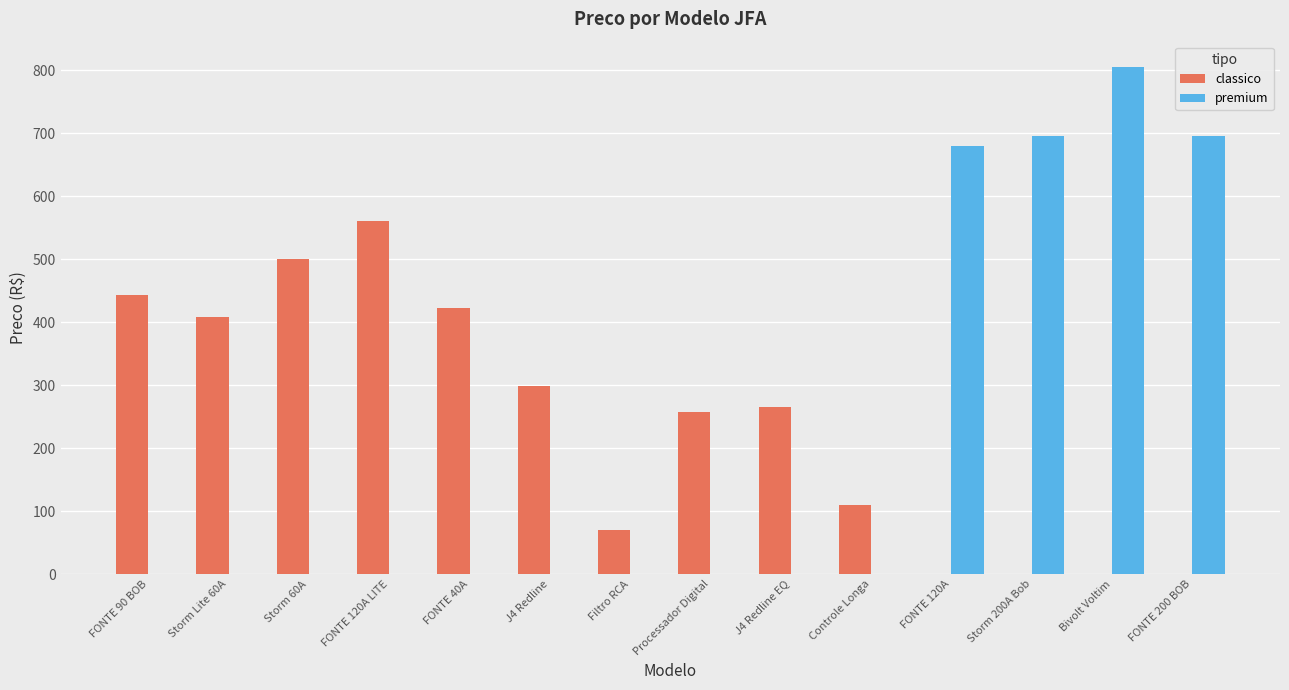

Which category has the highest value in the premium series?

Bivolt Voltim